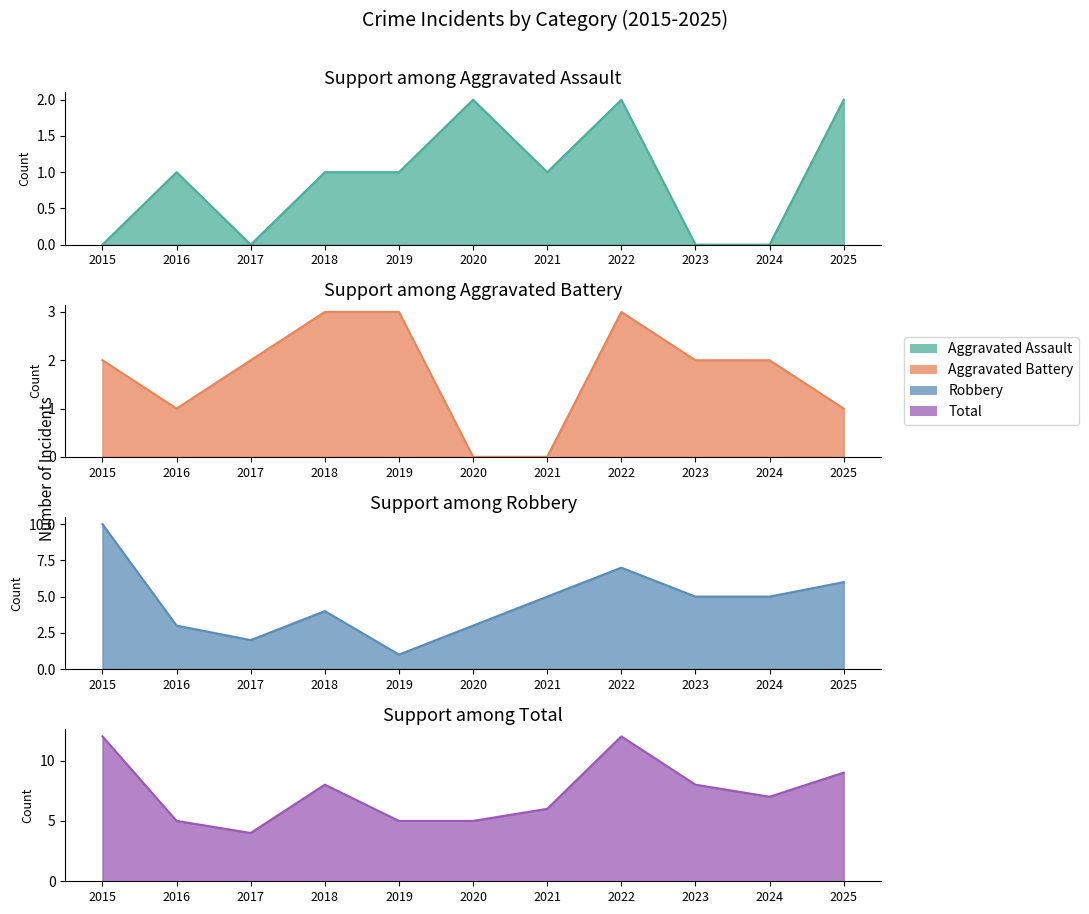

The value of Aggravated Battery at 2021 is 0. True or false?

True